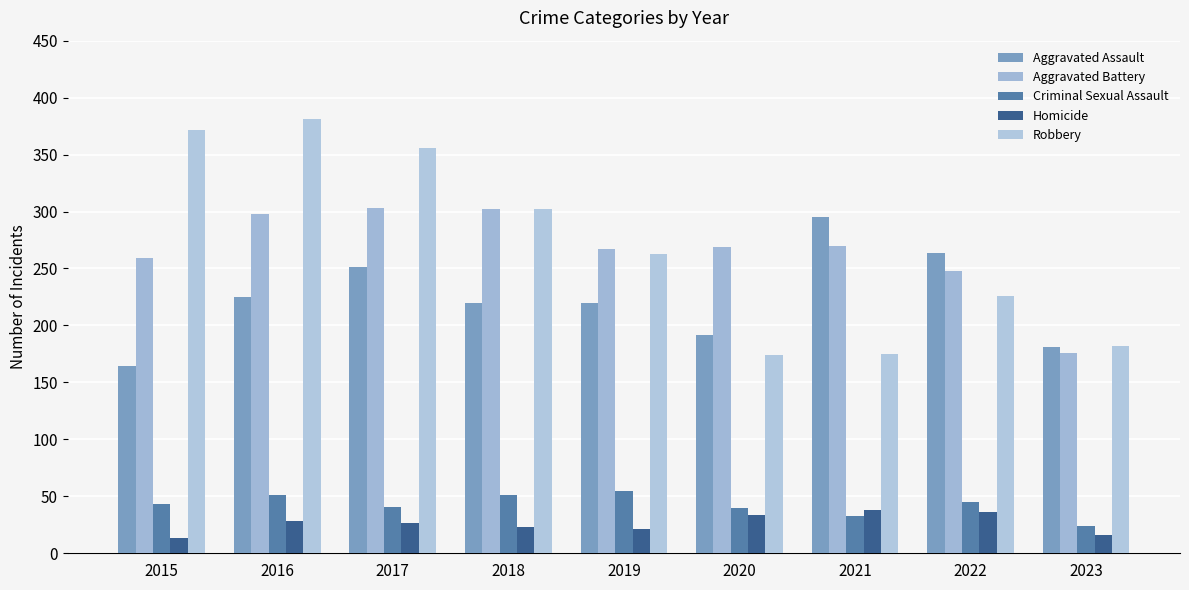

Does the chart contain any negative values?

No